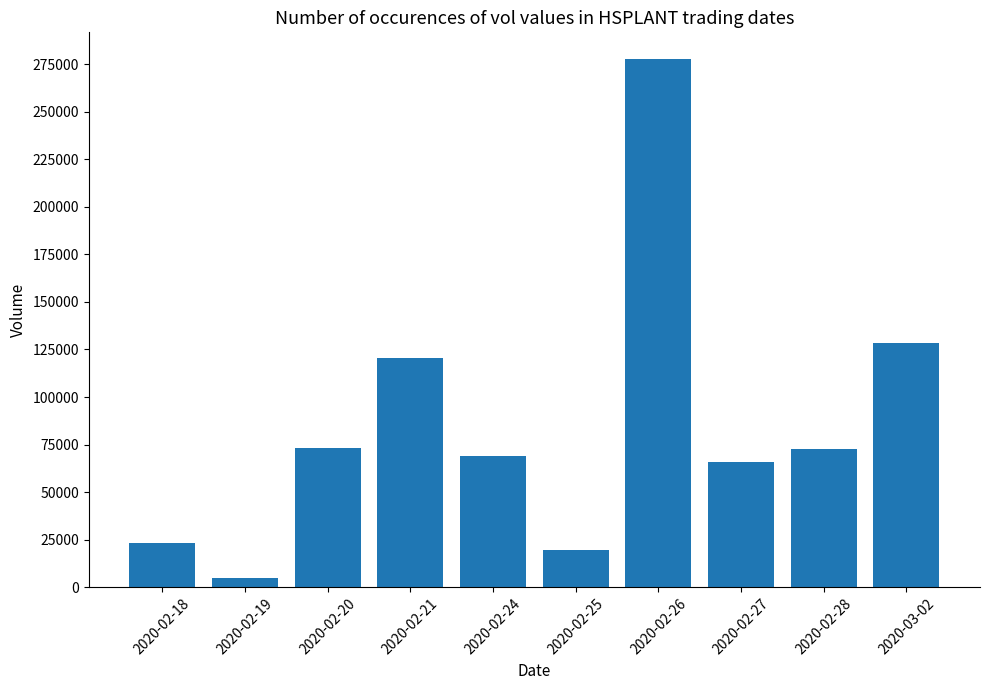

How many categories are shown in the chart?

10